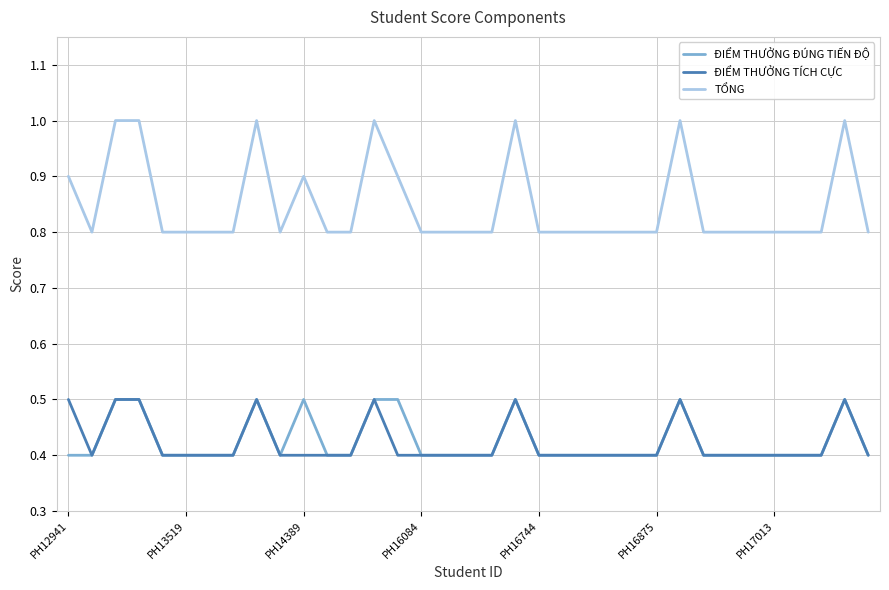

True or false: TỔNG and ĐIỂM THƯỞNG ĐÚNG TIẾN ĐỘ intersect in this chart.

False